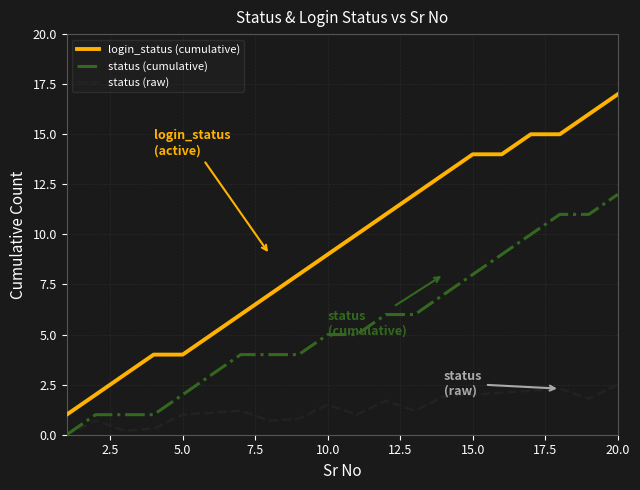

True or false: status (raw) and login_status (cumulative) cross at least once.

False